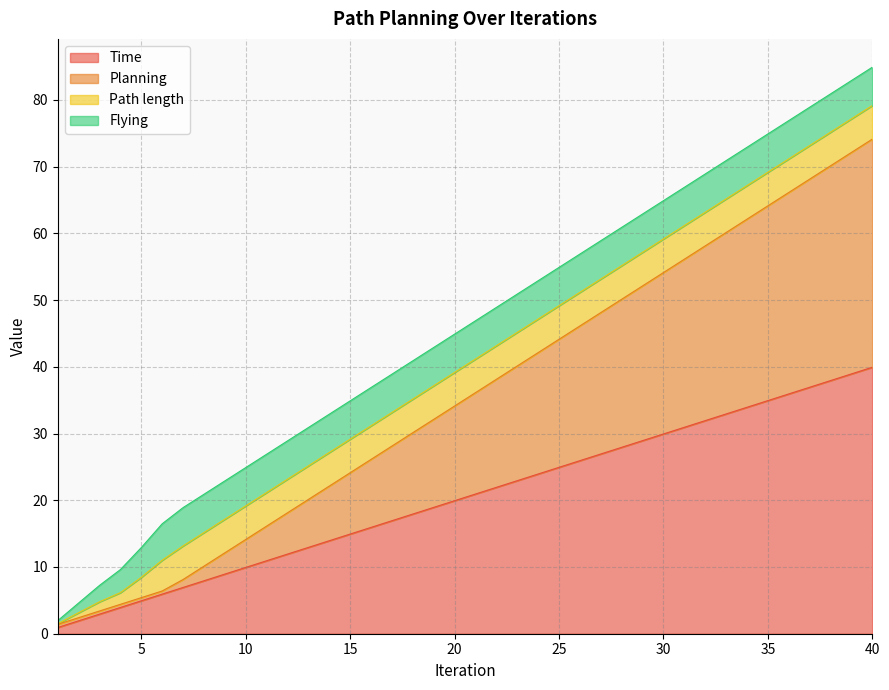

Where does the Planning series first go above 36?

21